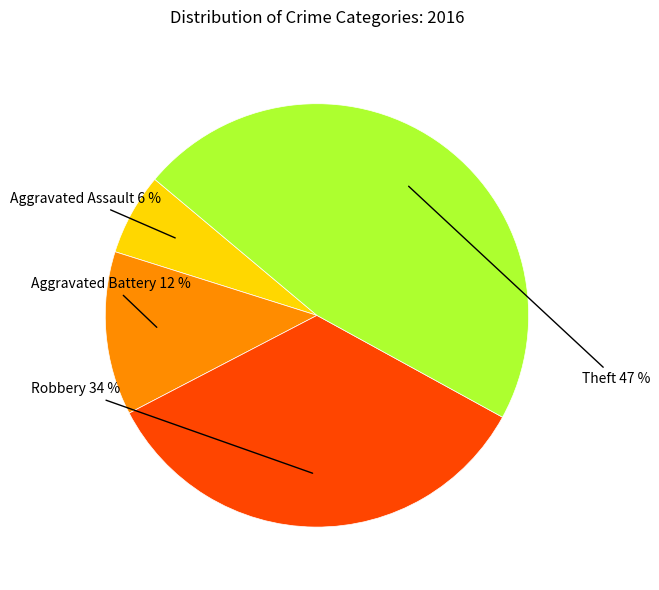

To the nearest percent, what percentage of the pie is Aggravated Assault?

6%